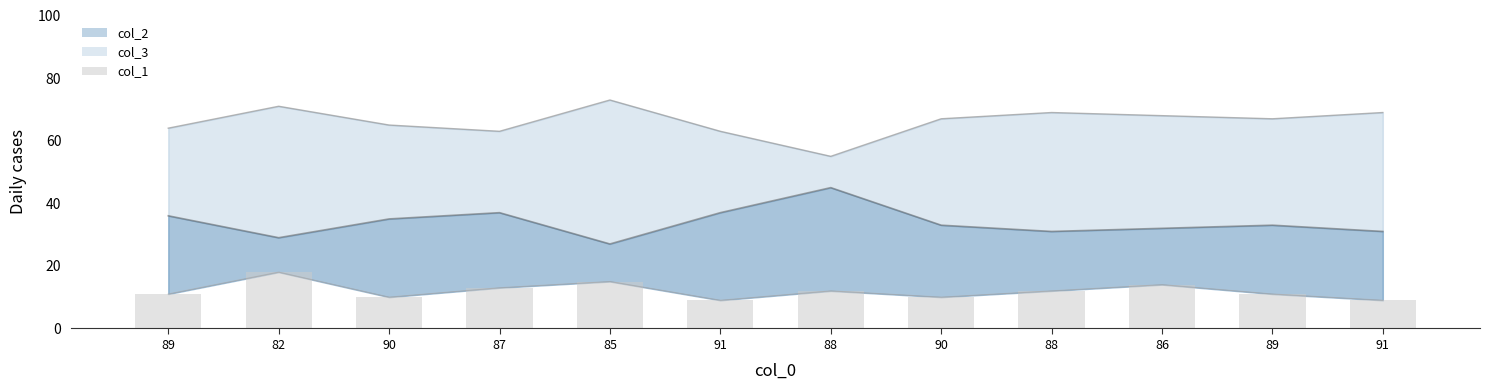

Reading left to right, transcribe all the data shown in this chart.

11	18	10	13	15	9	12	10	12	14	11	9